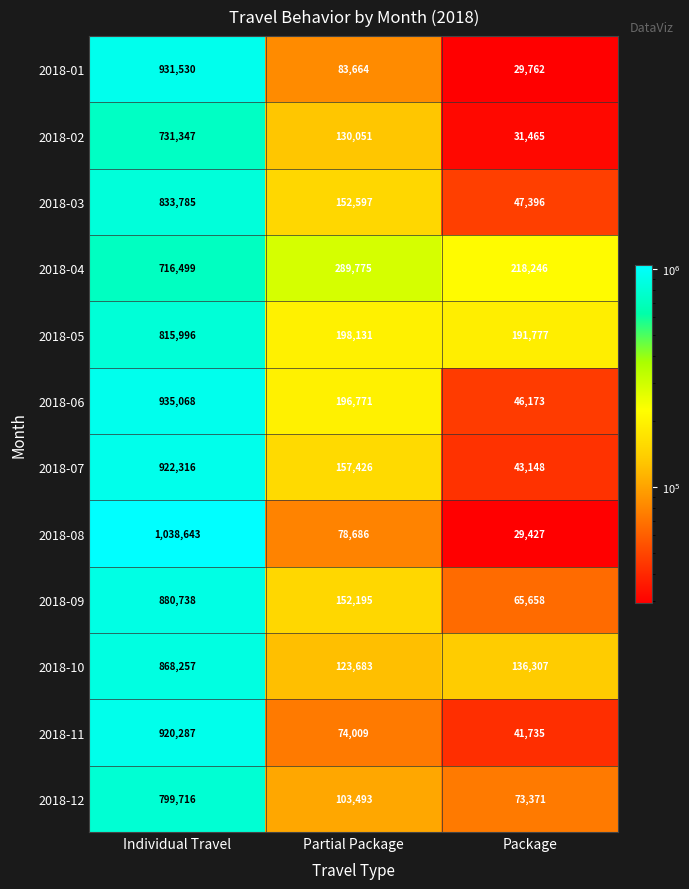

What is the difference between the maximum and minimum values in the 2018-11 series?

878552